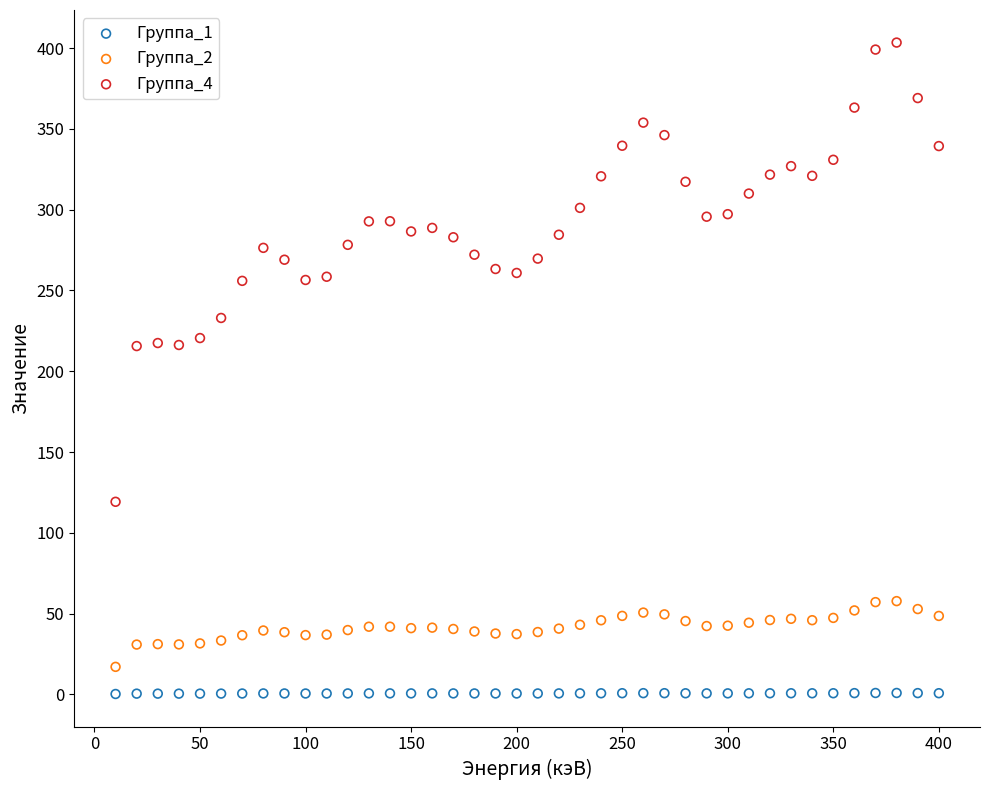

Across all data points, what is the range of X values (max minus min)?

390.0